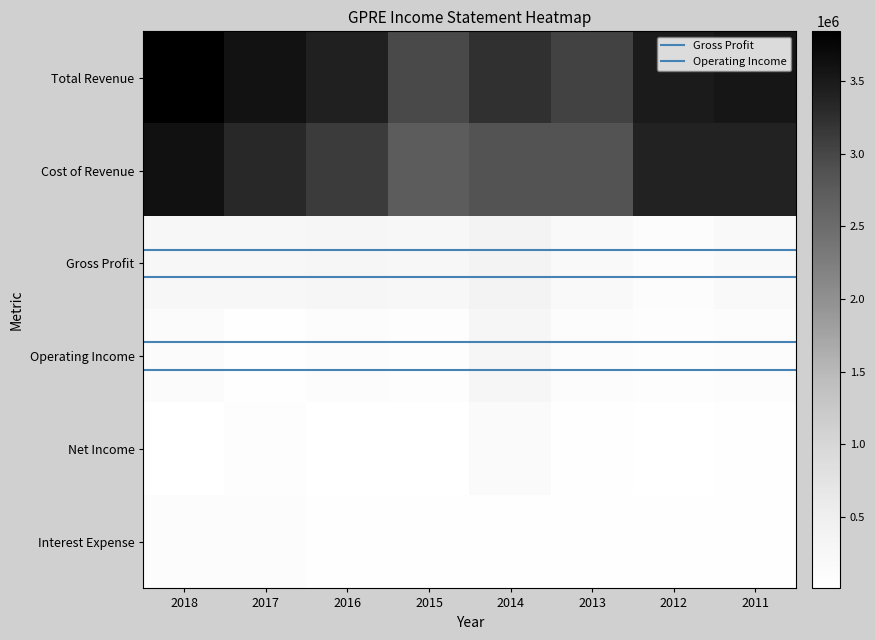

Which series has the largest total across all categories?

Total Revenue